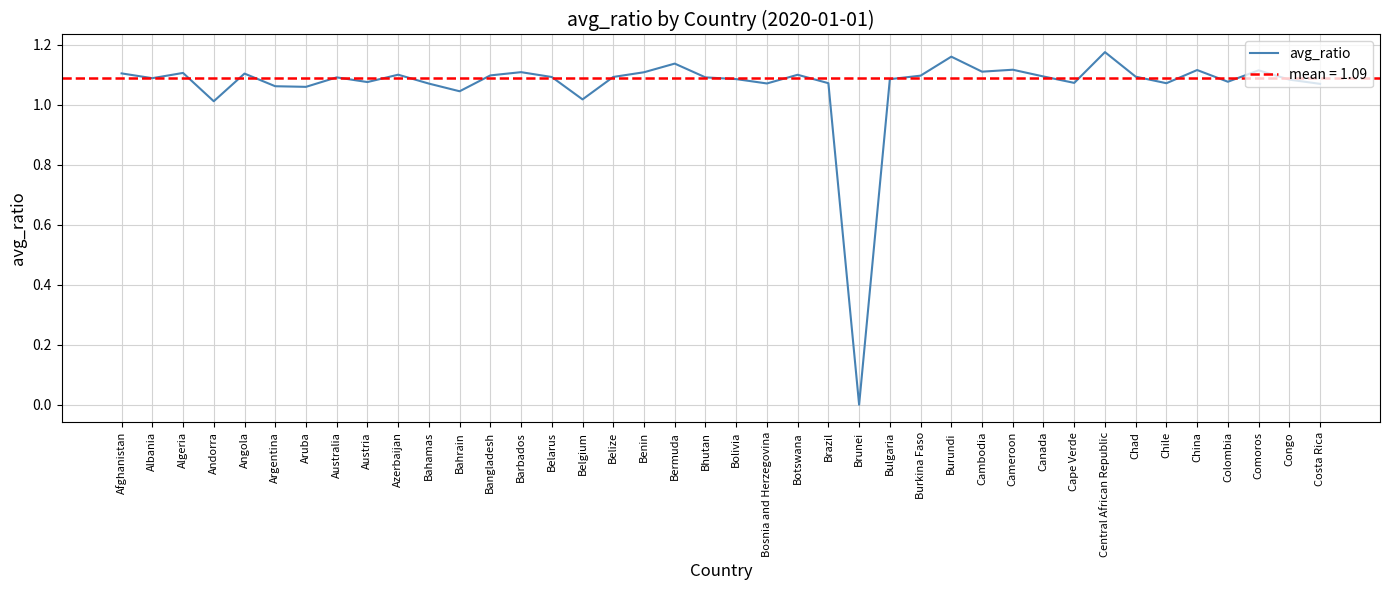

How many points are higher than both their immediate neighbors (excluding endpoints)?

12